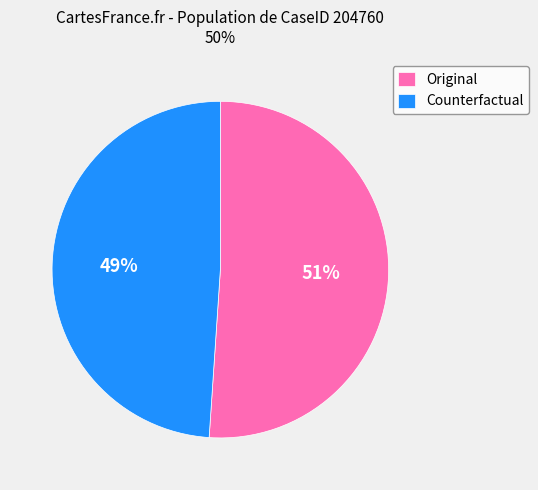

Do Original and Counterfactual together represent more than half of the pie?

Yes